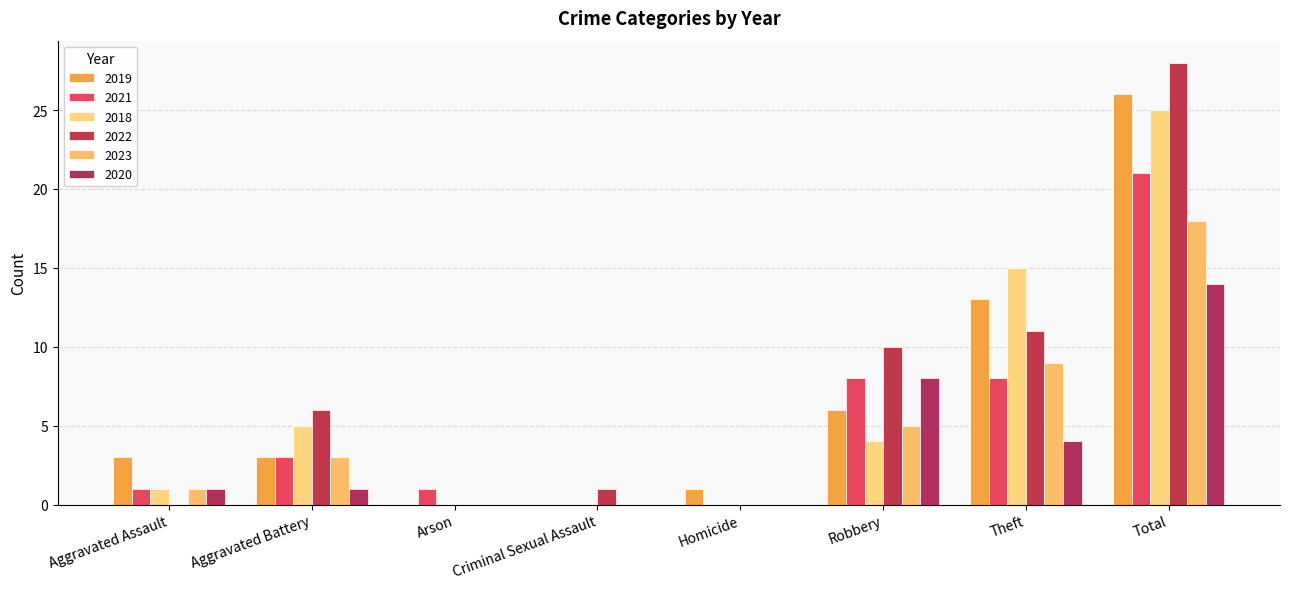

Rank the series by their maximum value, from lowest to highest.

2020, 2023, 2021, 2018, 2019, 2022